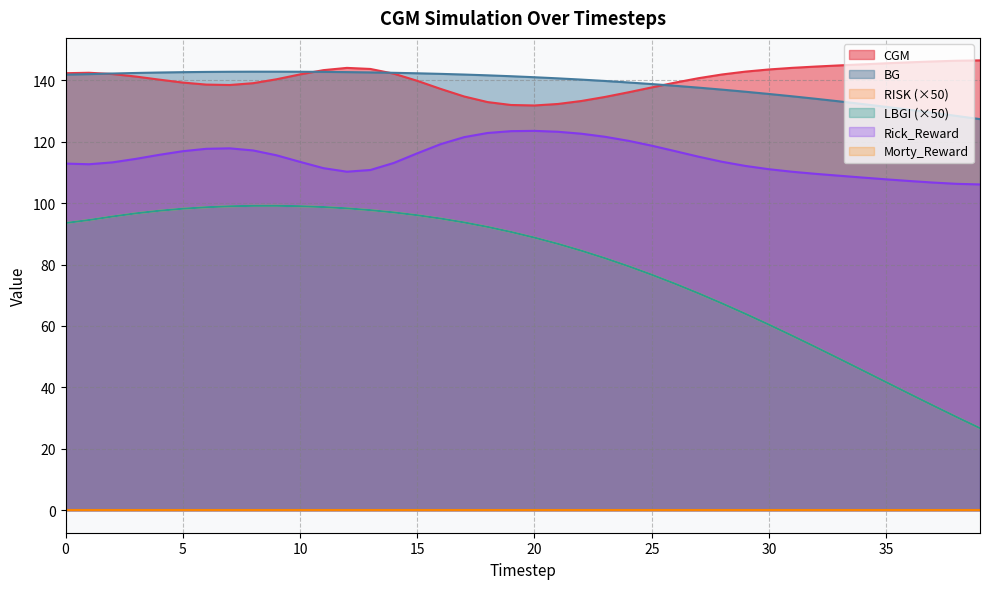

Between 15 and 30, which series saw the biggest shift?

RISK